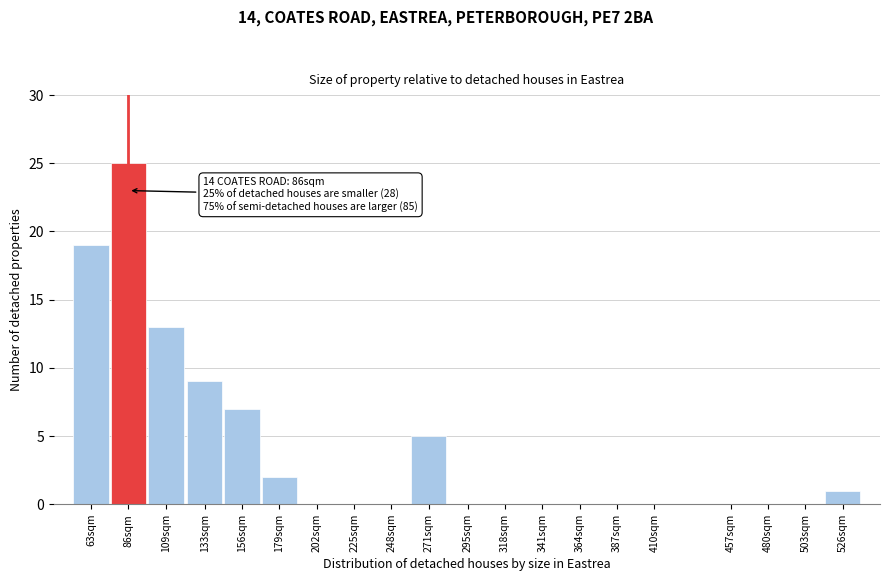

Reading right to left, list all the values displayed in this chart.

526sqm=1	503sqm=0	480sqm=0	457sqm=0	410sqm=0	387sqm=0	364sqm=0	341sqm=0	318sqm=0	295sqm=0	271sqm=5	248sqm=0	225sqm=0	202sqm=0	179sqm=2	156sqm=7	133sqm=9	109sqm=13	86sqm=25	63sqm=19